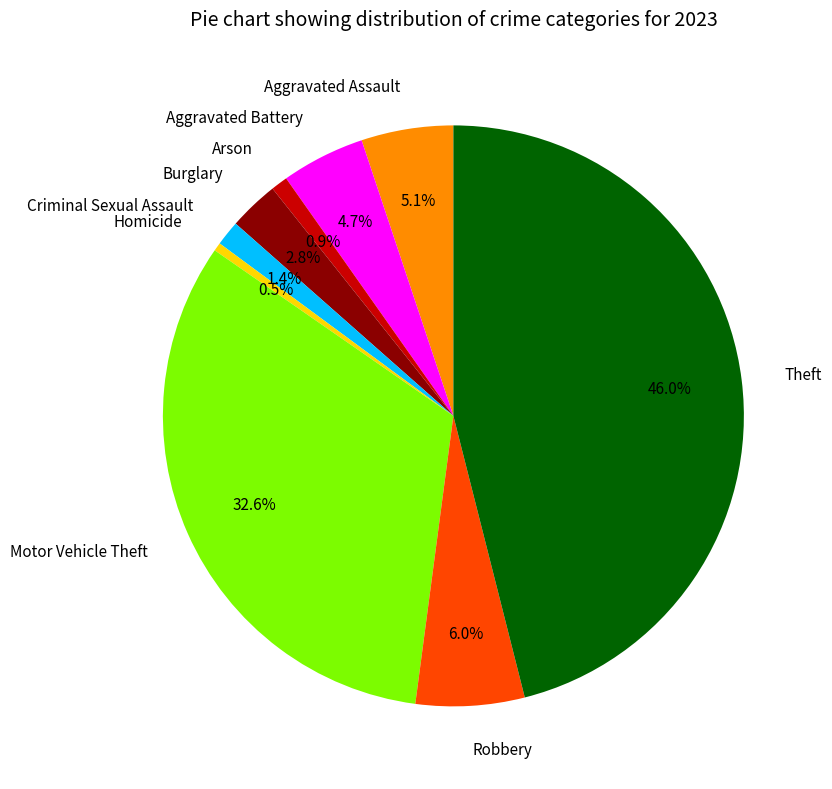

True or false: Theft accounts for 46% of the total.

True